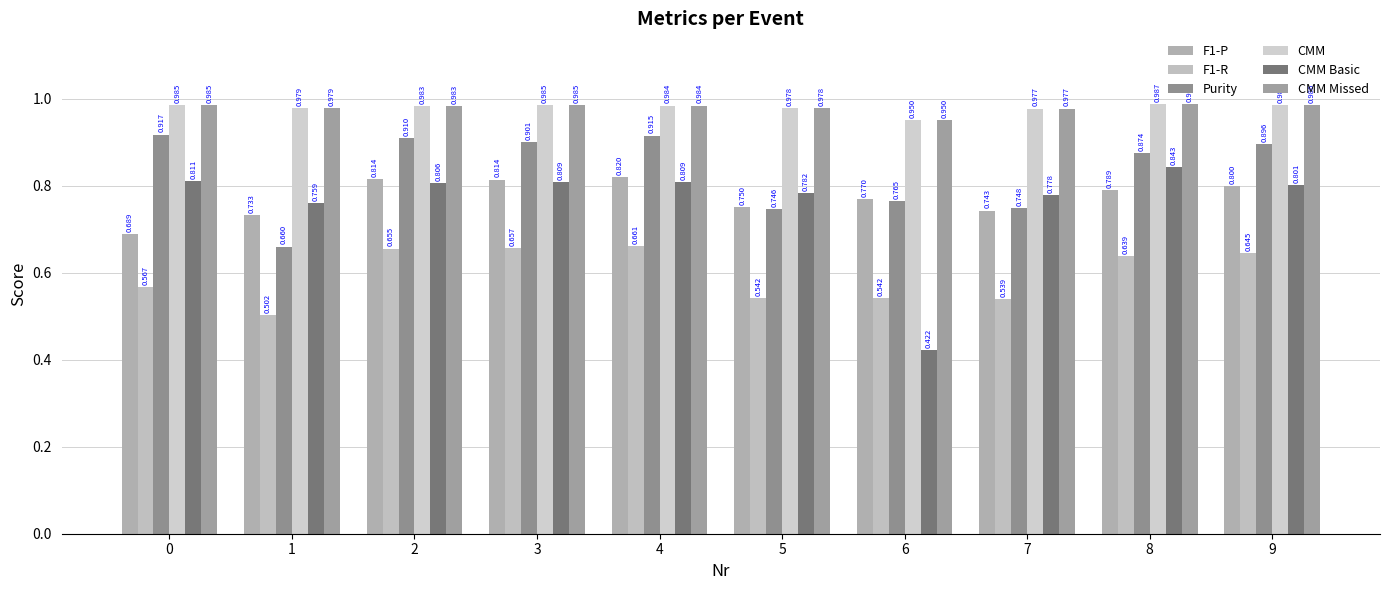

At how many categories does at least one series exceed 0?

10